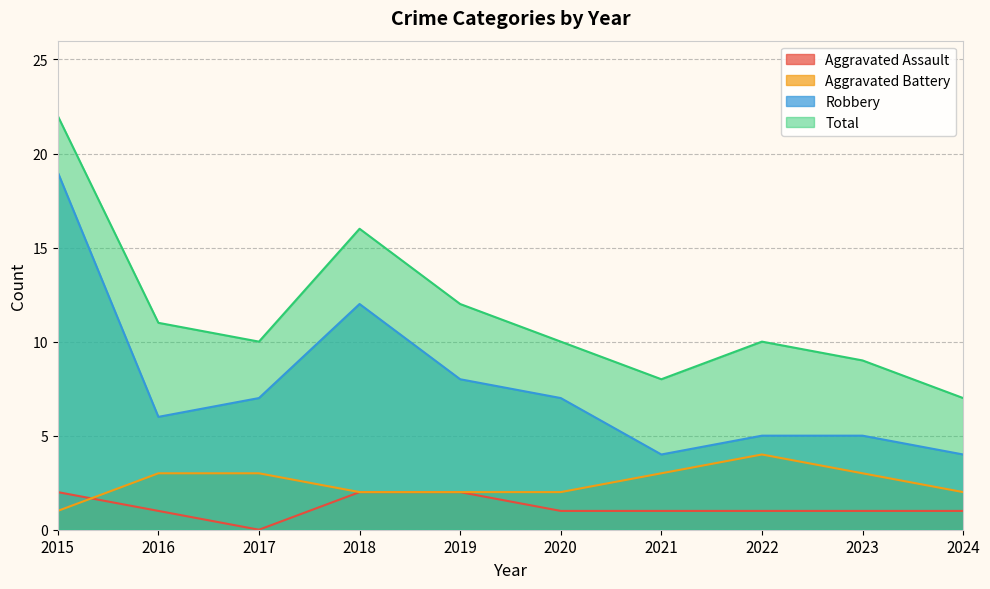

True or false: Aggravated Battery and Total cross at least once.

False